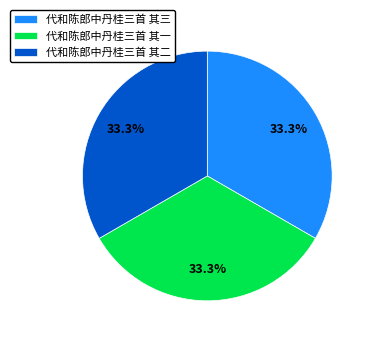

How many slices are in this pie chart?

3